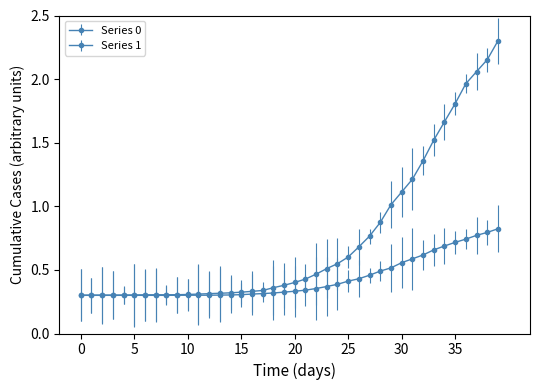

Does the chart have visible grid lines?

No